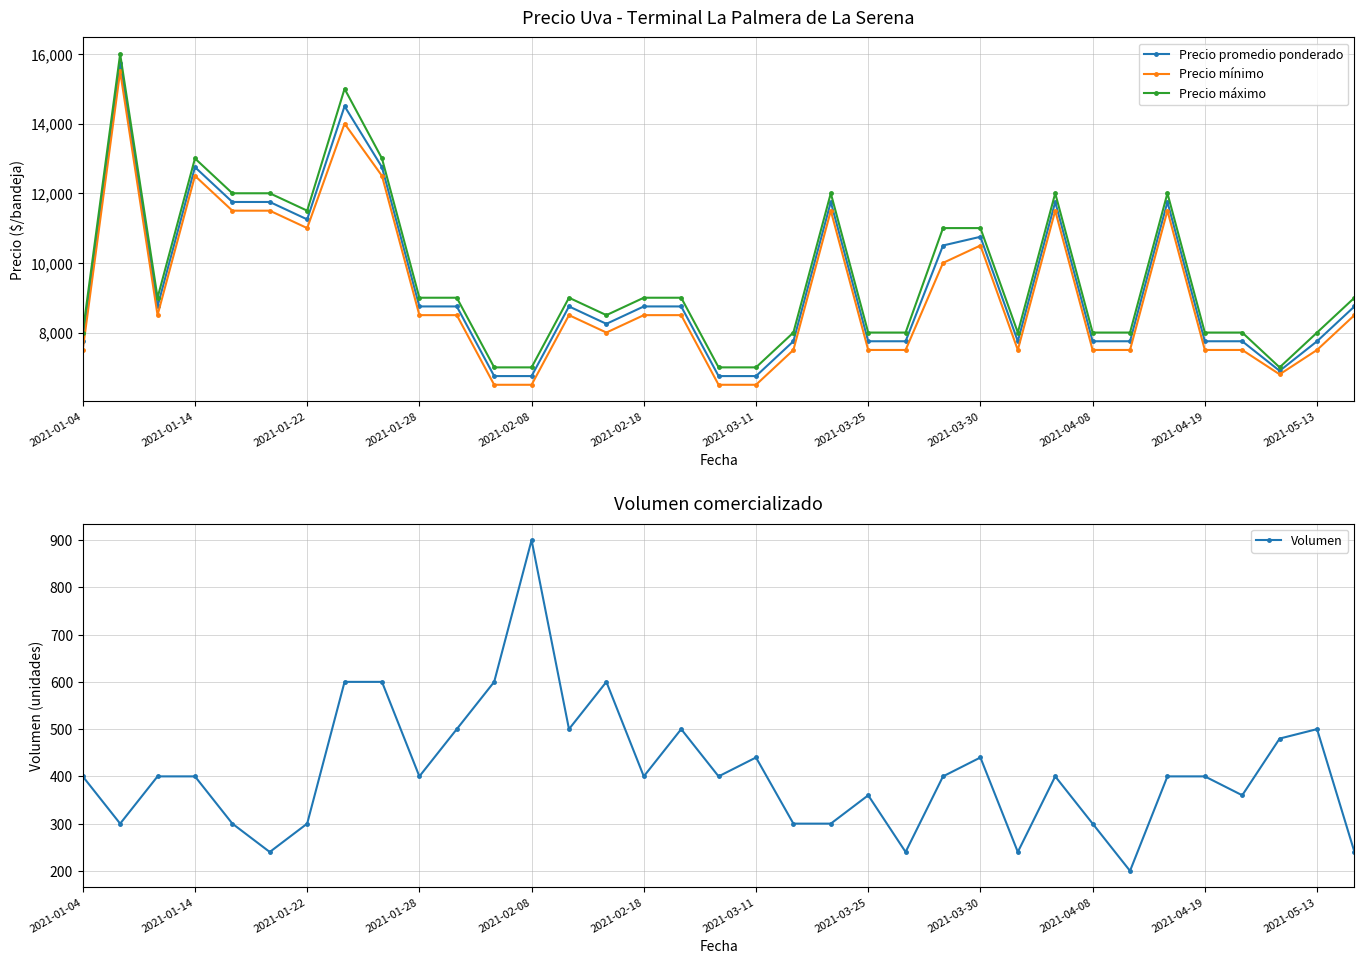

What value does the Precio promedio ponderado series have at 26, to the nearest 10?

11750